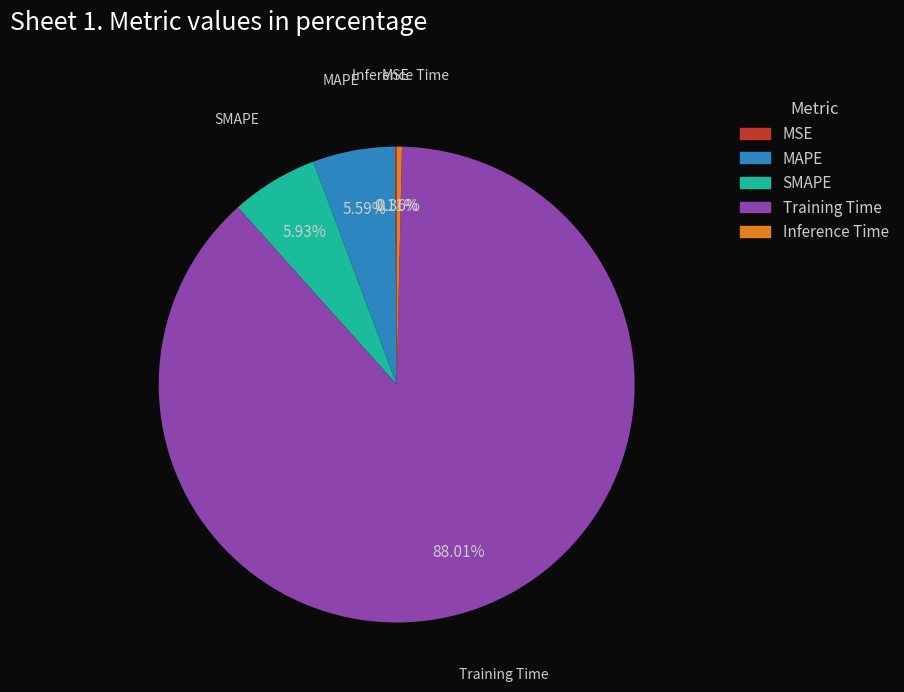

Between Inference Time and Training Time, which is larger?

Training Time